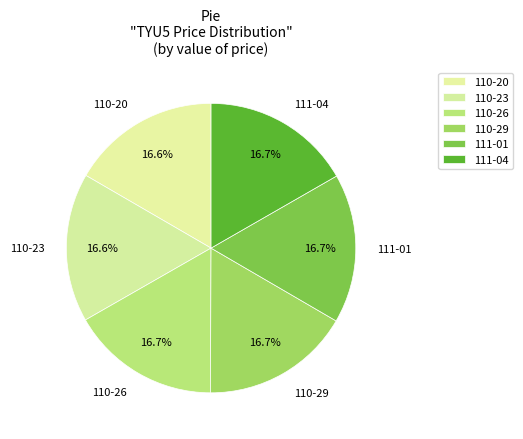

How much of the chart is everything except 111-01?

83.3%